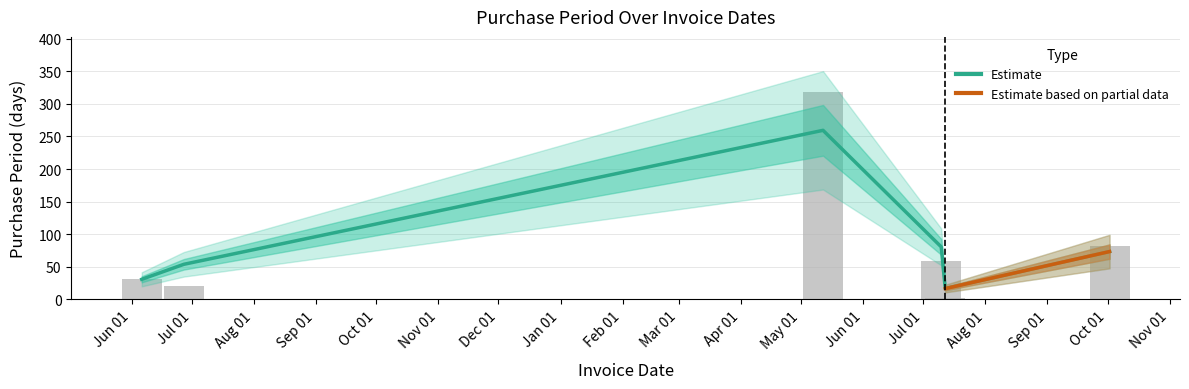

What is the change in value from 2016-06-06 to 2017-10-02?

+50